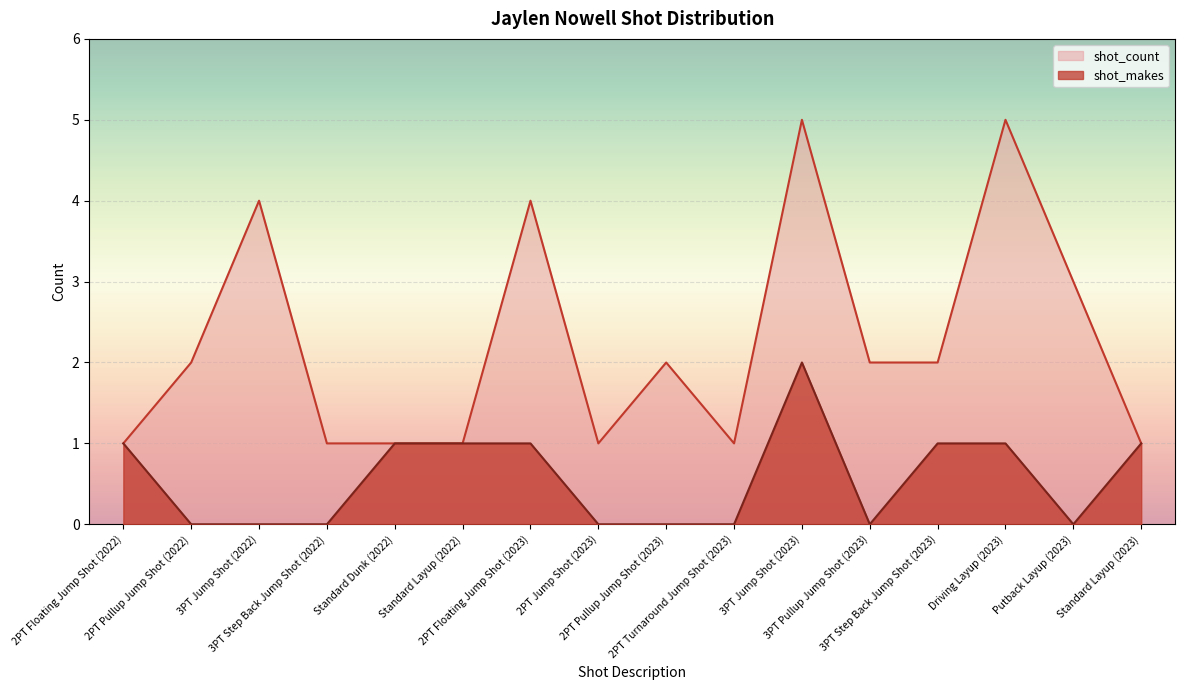

How many distinct data groups are displayed?

2